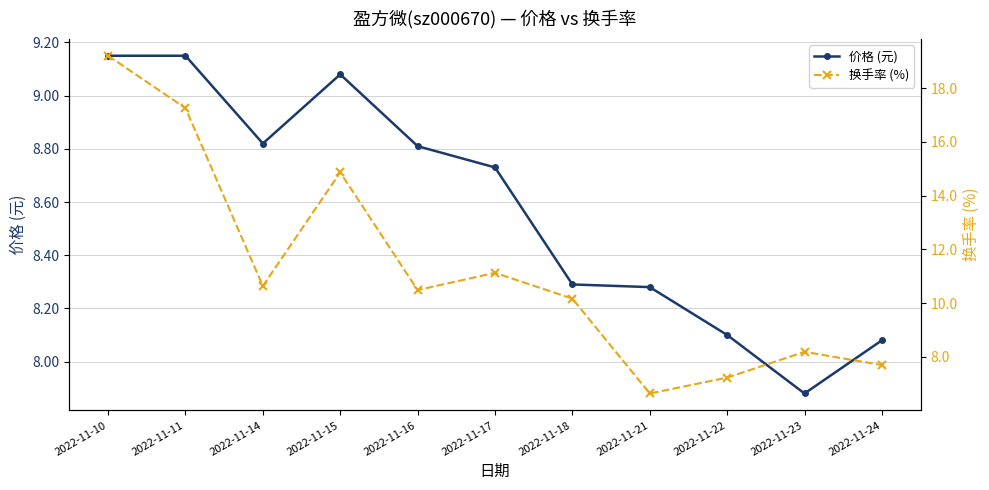

What are all the series names shown in the legend?

价格 (元), 换手率 (%)